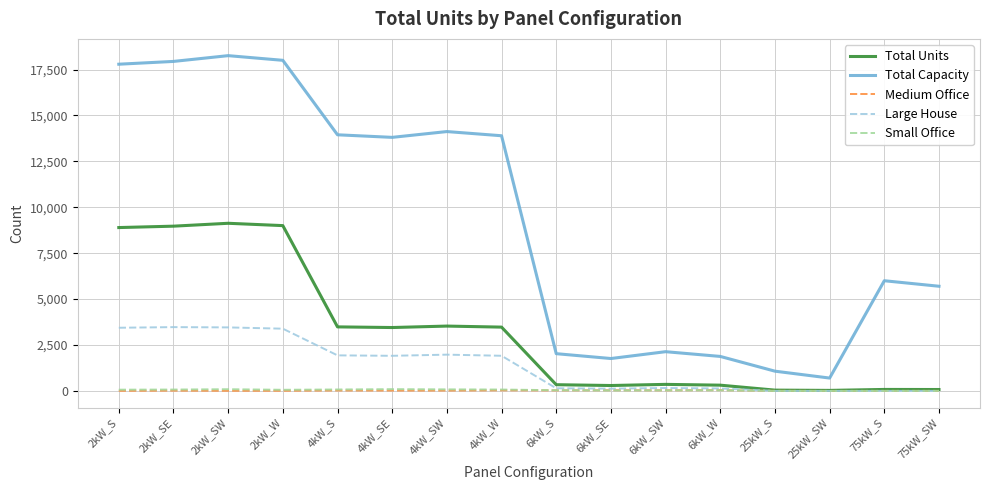

True or false: Medium Office and Total Capacity intersect in this chart.

False